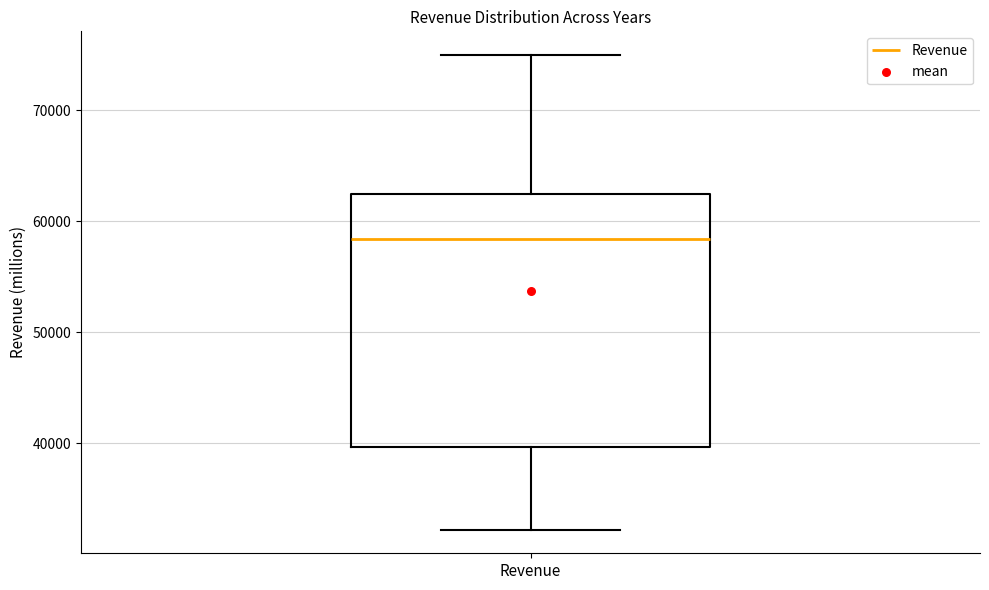

Read this box plot against the y-axis: the position of the median line, the range covered by the box, and the ends of both whiskers. The values are not printed on the chart, so give them approximately, as read against the axis.

median 58000, box 40000 to 62000, whiskers 32000 to 75000